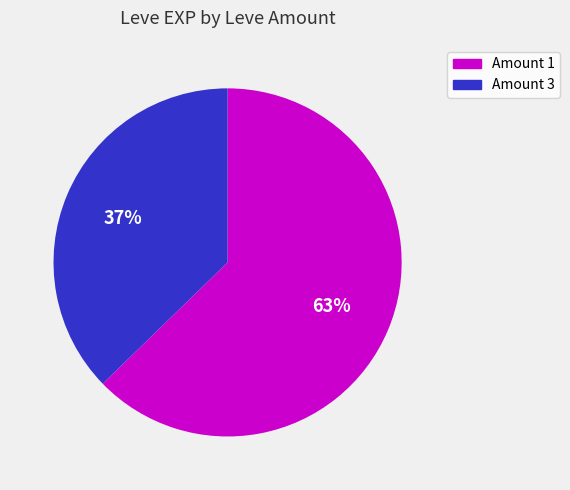

Count the number of slices in the pie.

2